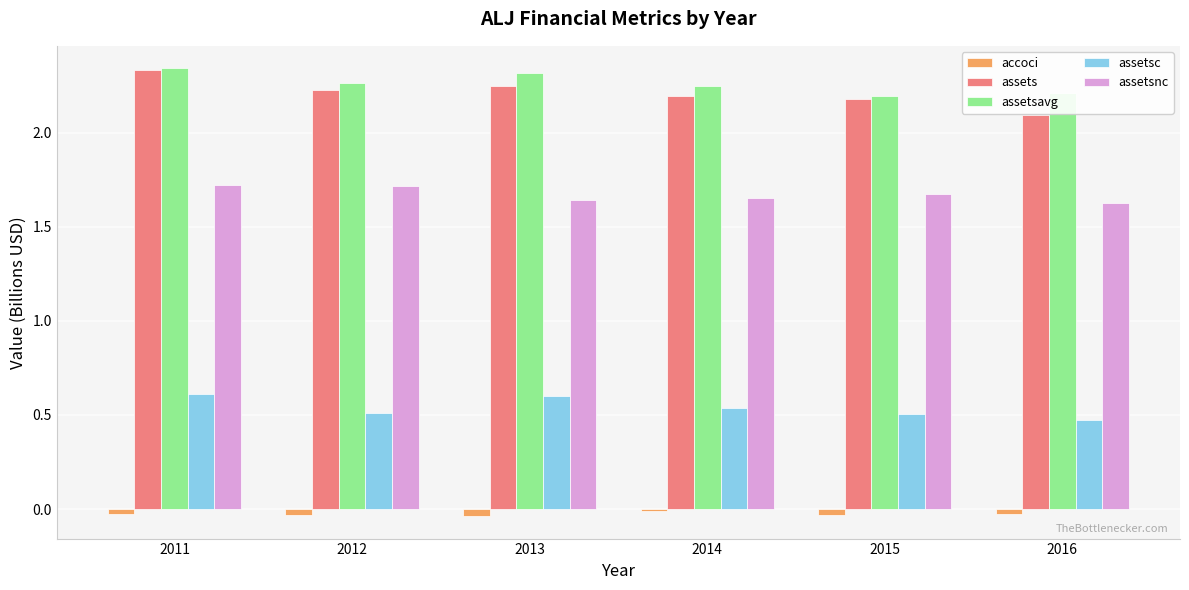

How many series are shown in this chart?

5